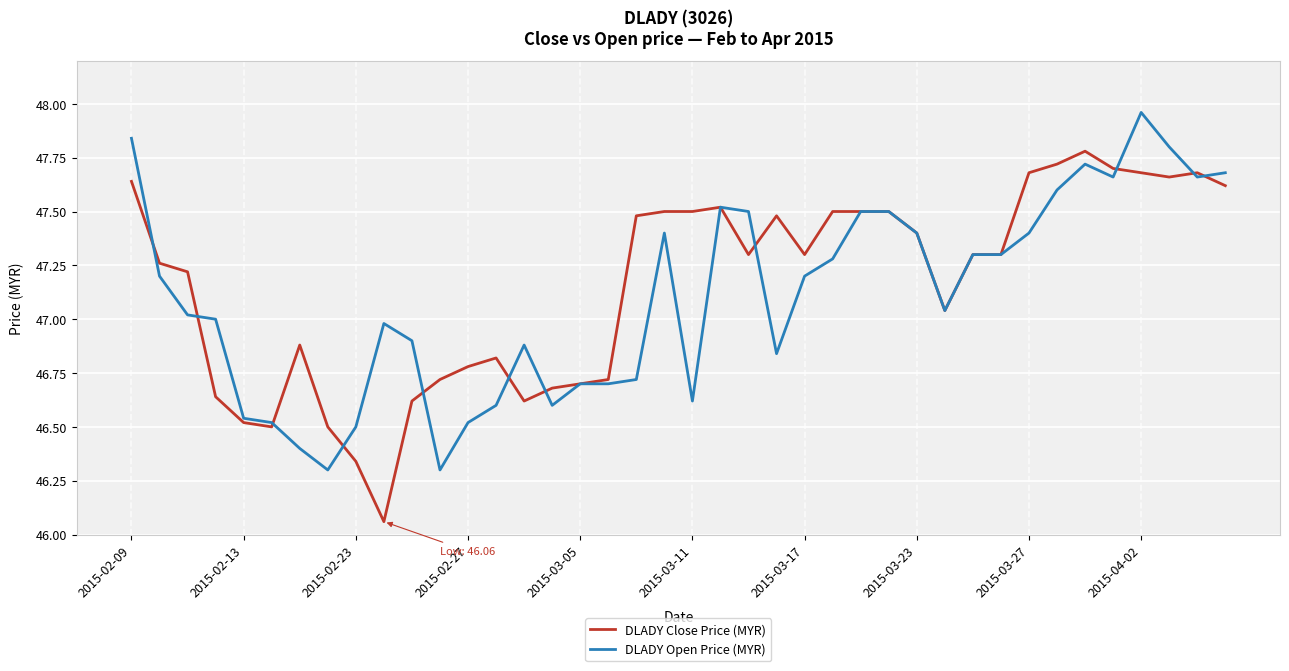

True or false: DLADY Open Price (MYR) has a value of 81.3 at 2015-03-17.

False